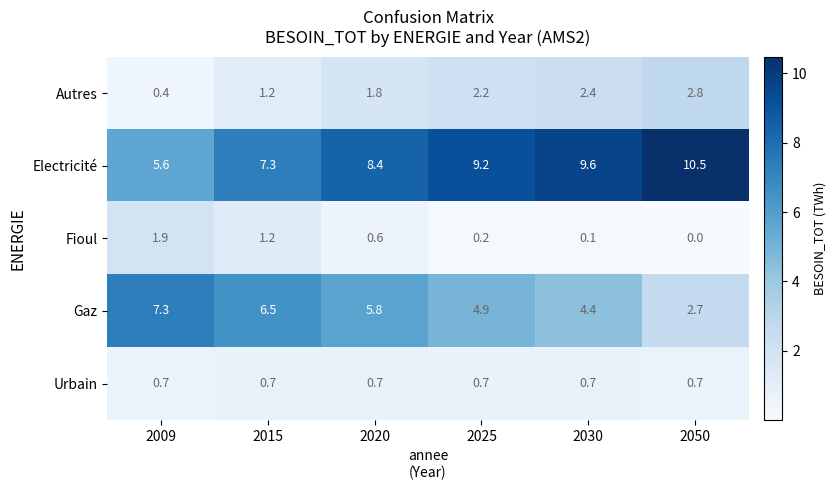

Where does the Gaz series first go above 5?

2009